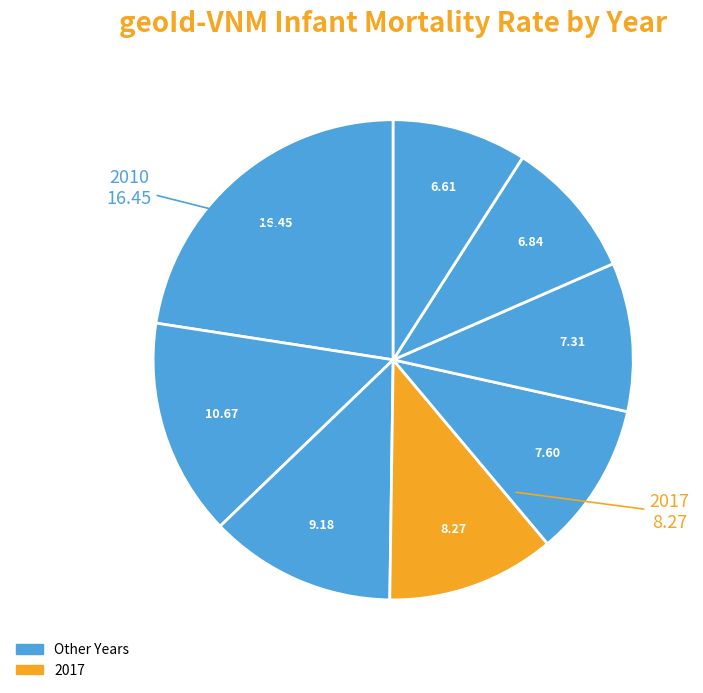

How many segments does this pie chart have?

8